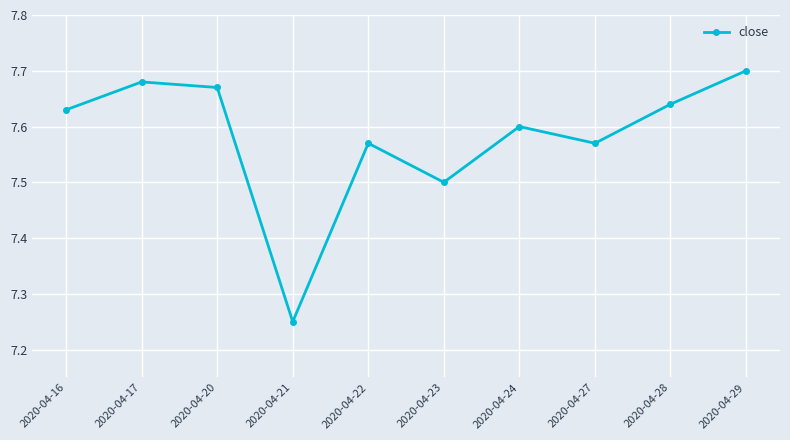

What is the sum of the values at 2020-04-20 and 2020-04-21?

14.9